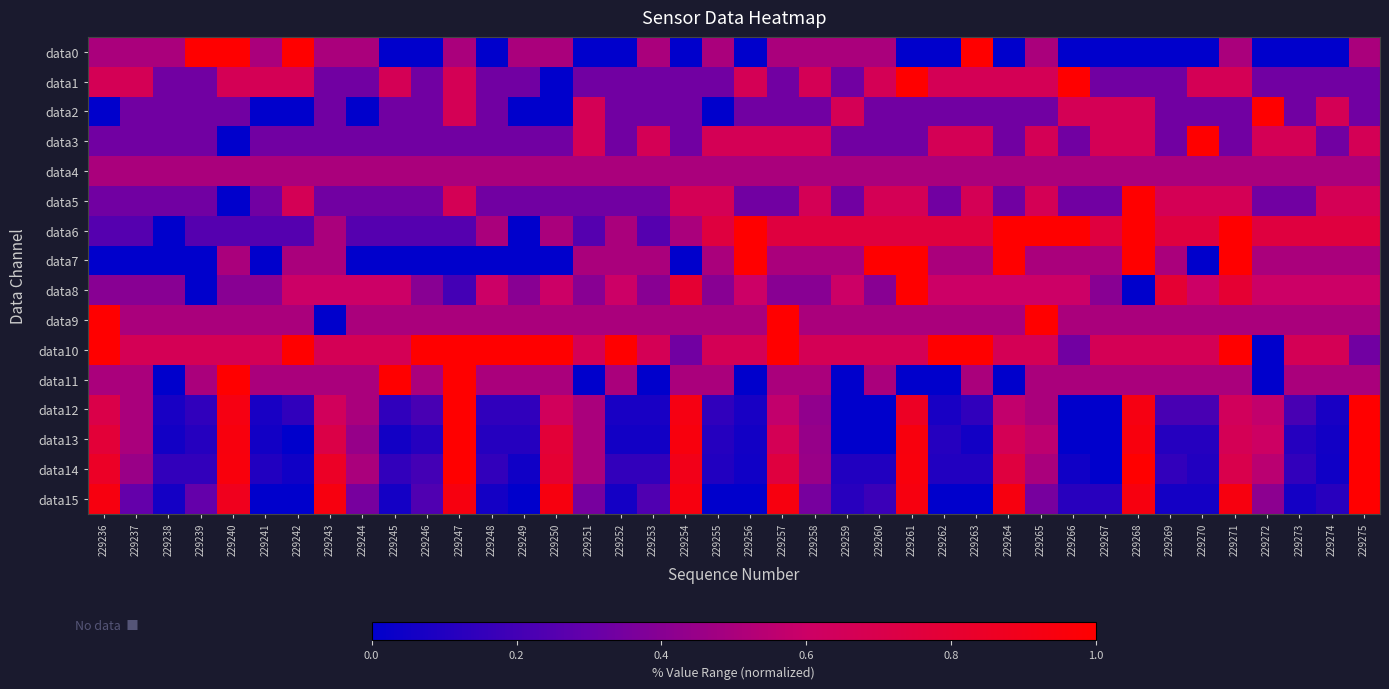

List the series in order of their peak value, lowest first.

data4, data0, data1, data2, data3, data5, data6, data7, data8, data9, data10, data11, data12, data13, data14, data15